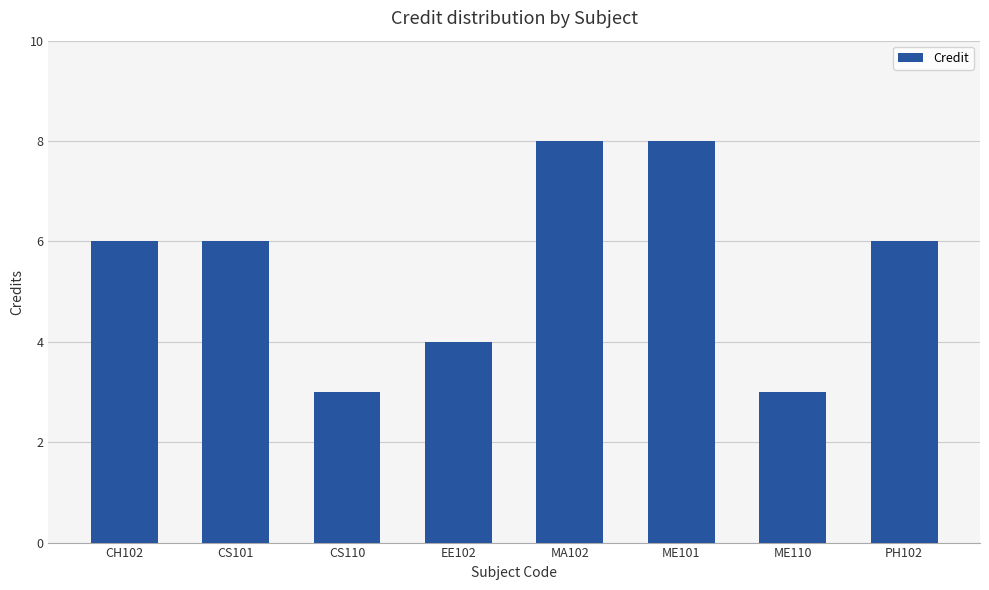

Is it true that the value at CH102 is 6?

True